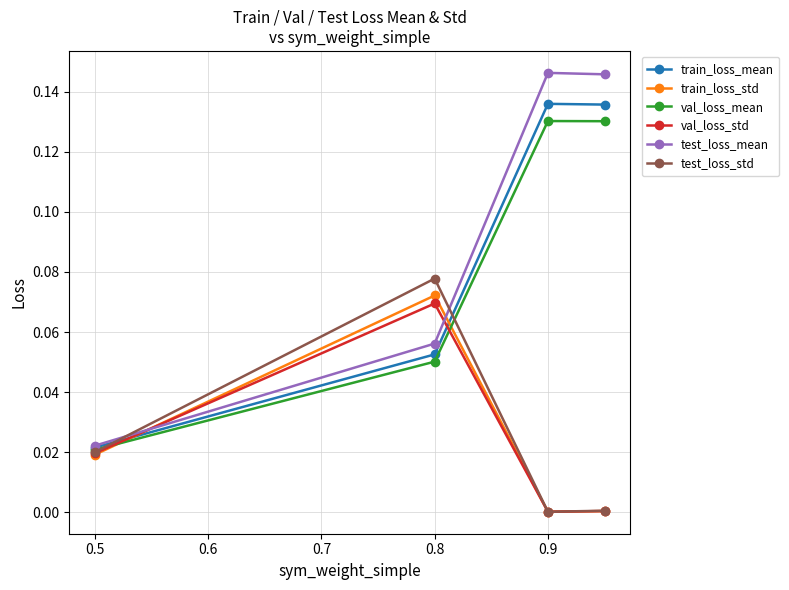

How many interior local peaks does the val_loss_std series have?

1